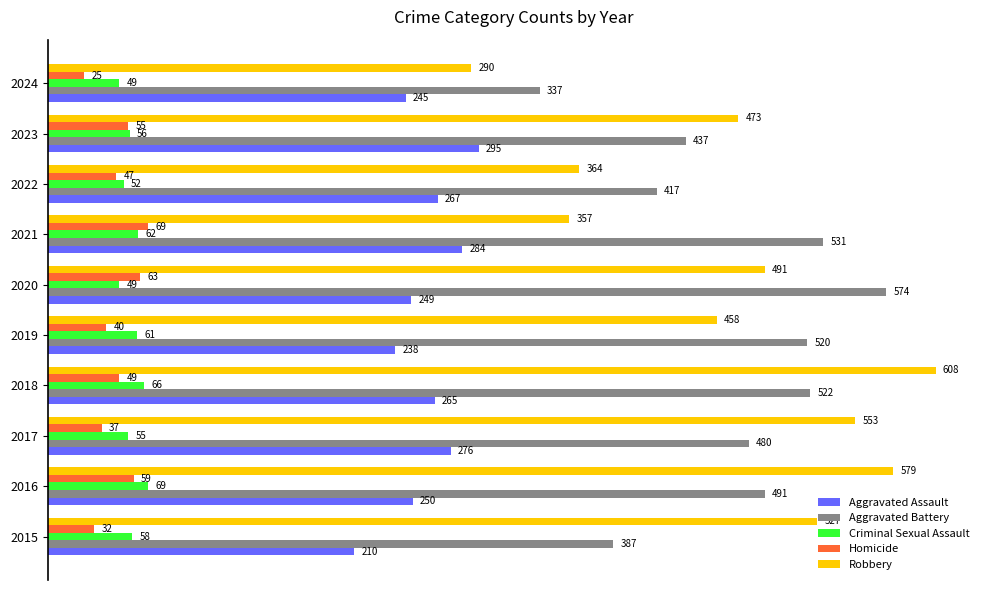

What is the total value across all series at 2015?

1214